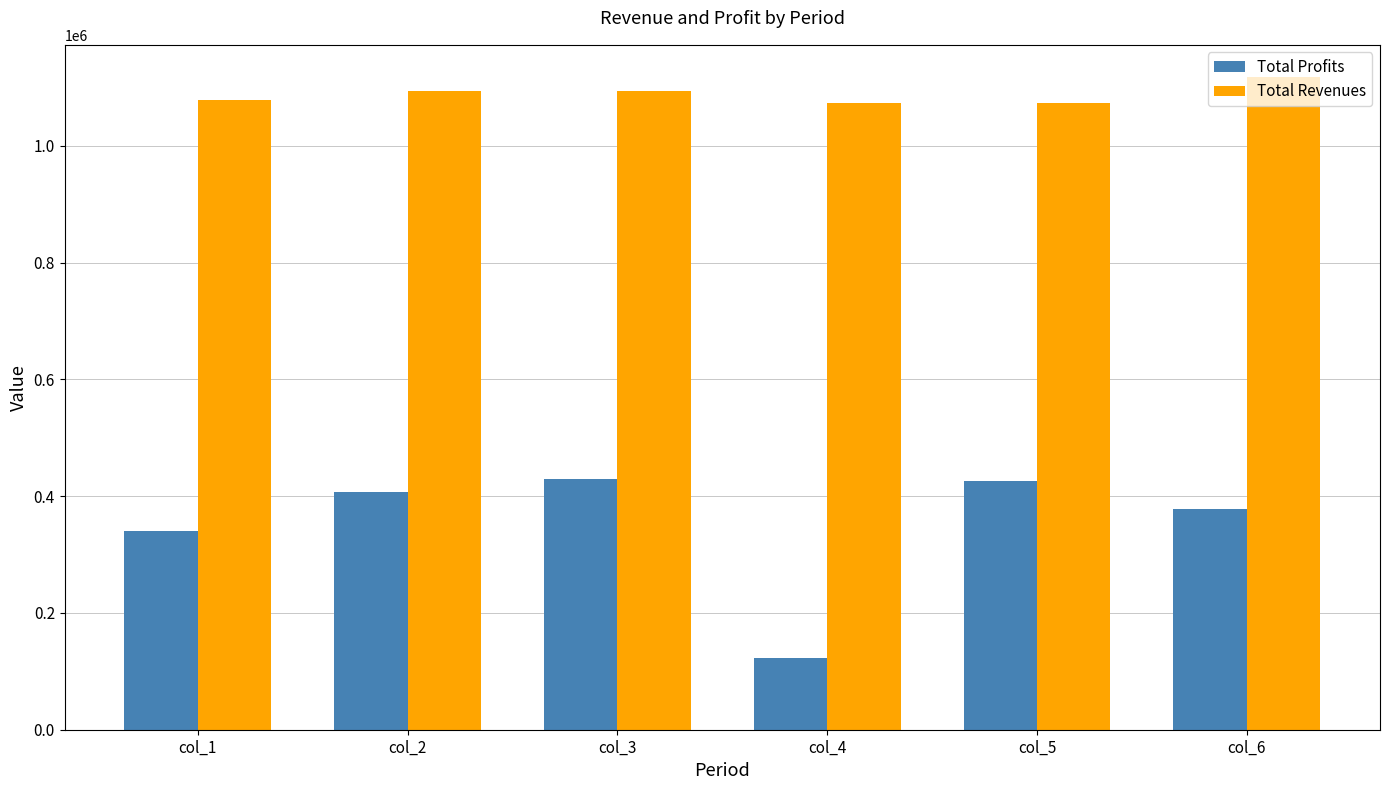

What is the value of the Total Profits bar at the 6th from the left?

378496.4